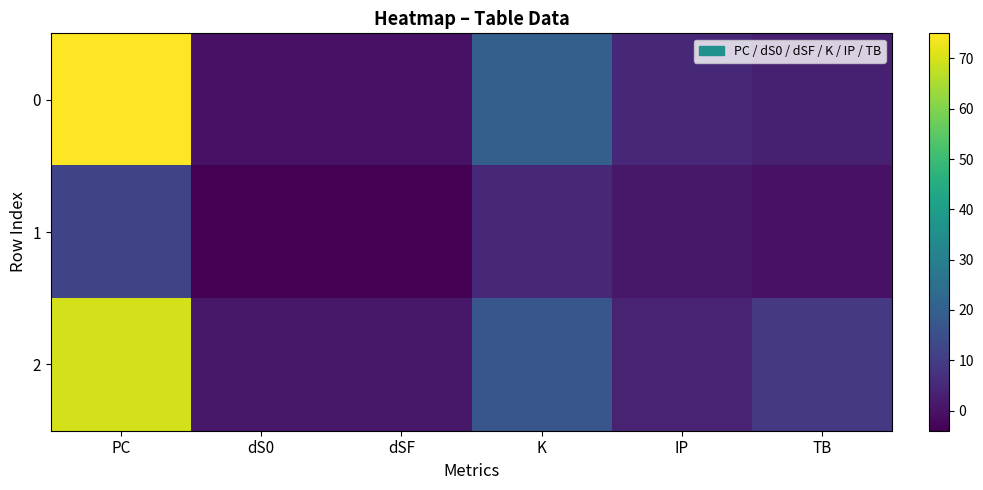

Reading left to right, list all the values displayed in this chart.

0: PC=75	dS0=0	dSF=0	K=20	IP=5	TB=3
1: PC=12	dS0=-4	dSF=-4	K=5	IP=1	TB=0
2: PC=70	dS0=1	dSF=1	K=17	IP=4	TB=9